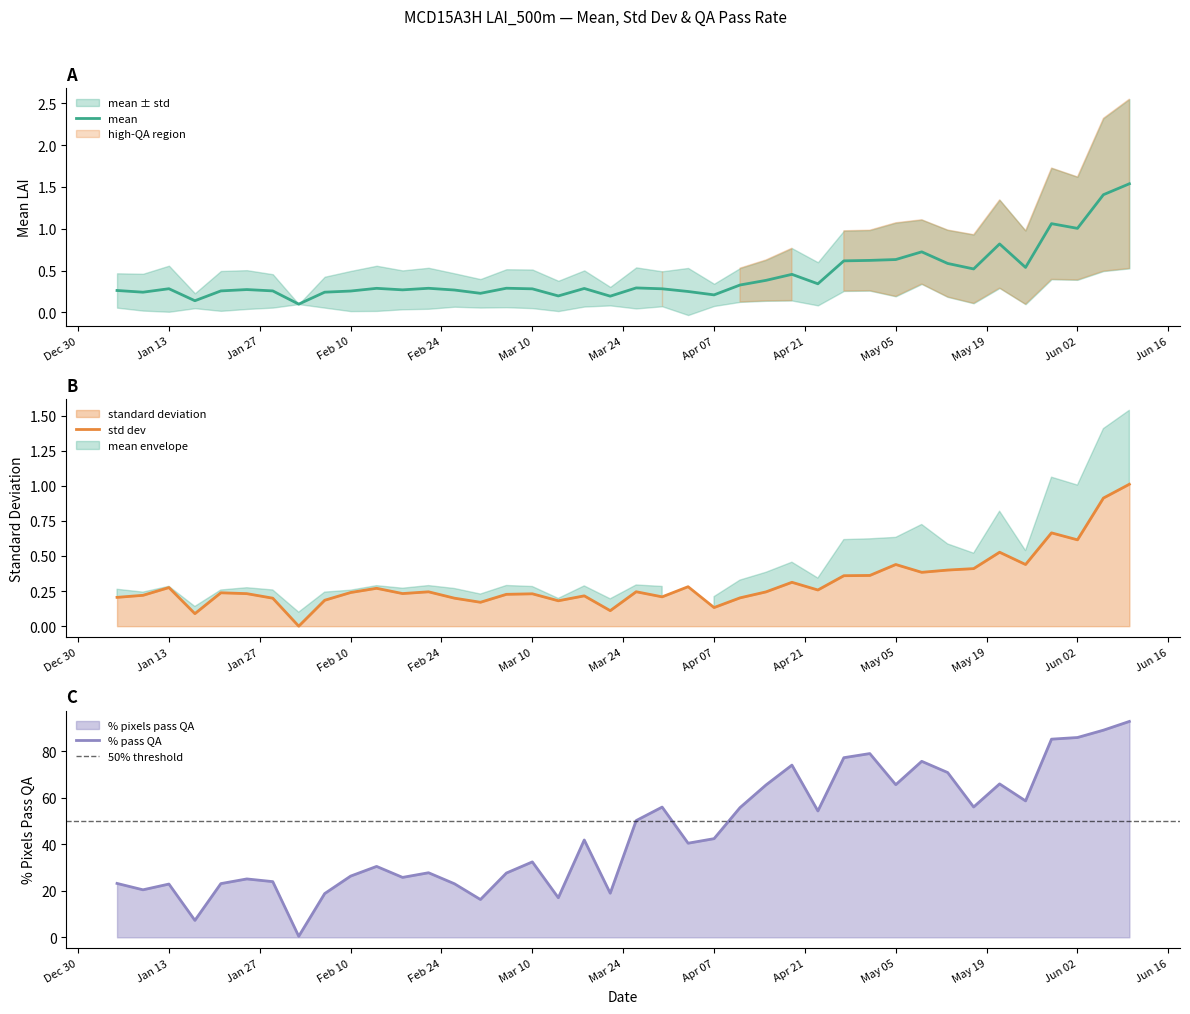

What is the sum of the standard_deviation values at 2015-06-02 and 2015-03-30?

0.8